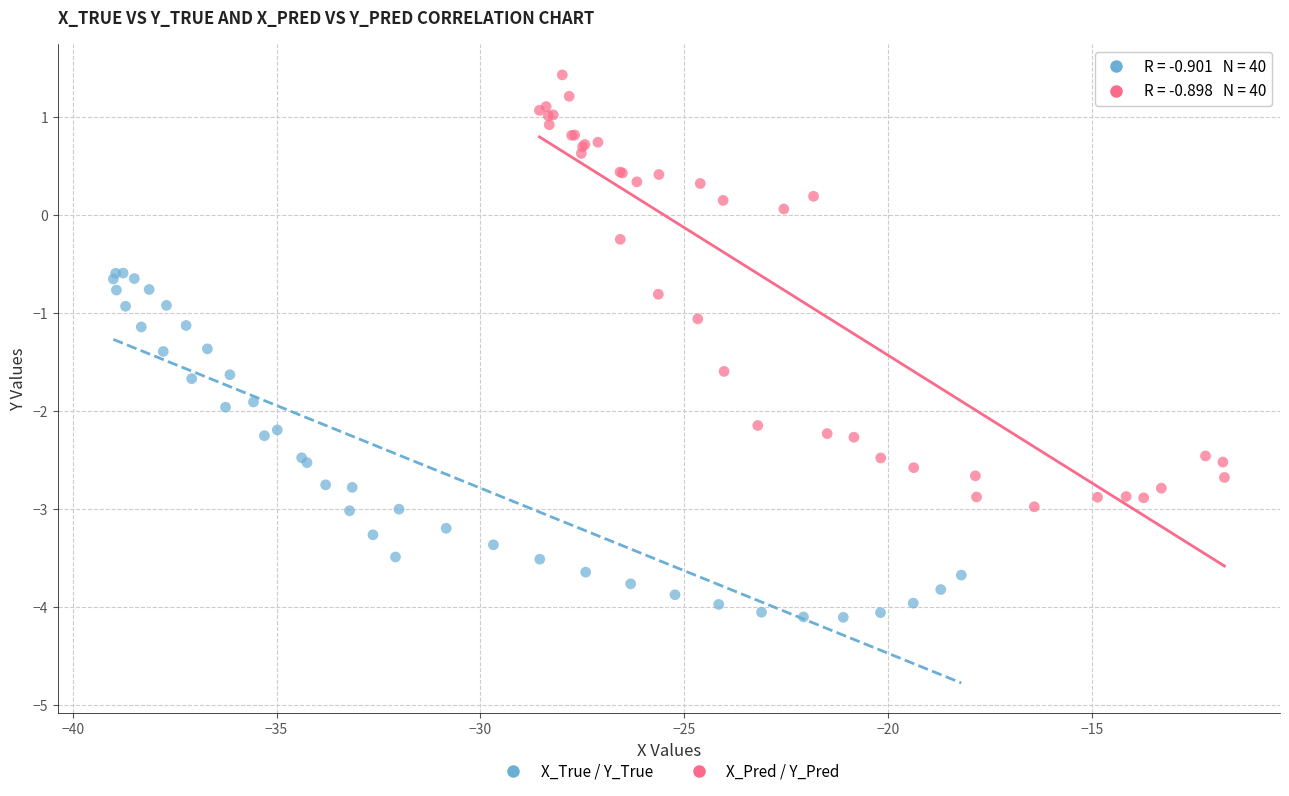

Which series contains the highest Y value?

X_Pred / Y_Pred